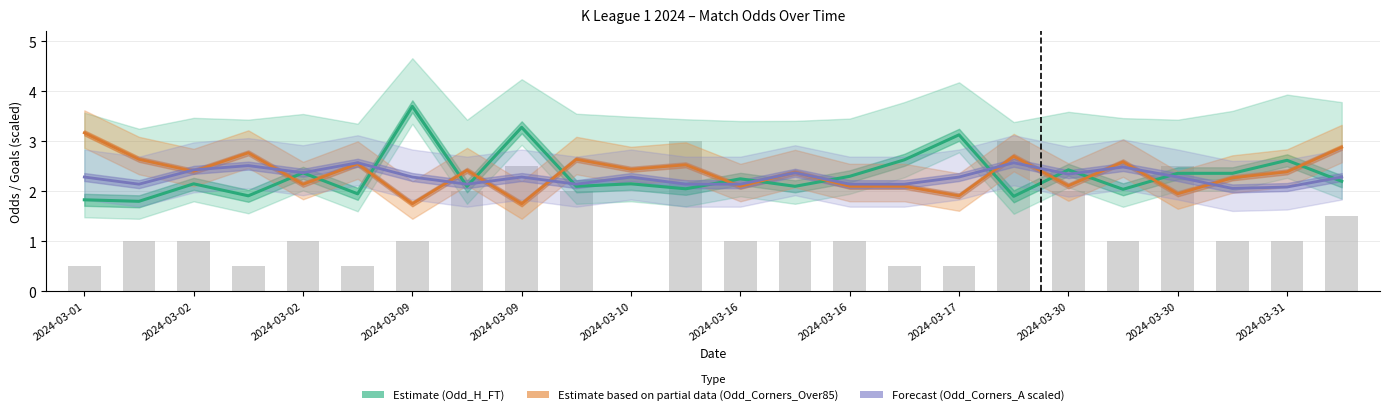

What is the difference between the Estimate based on partial data (Odd_Corners_Over85) values at 2024-03-17 and 2024-03-30?

0.2